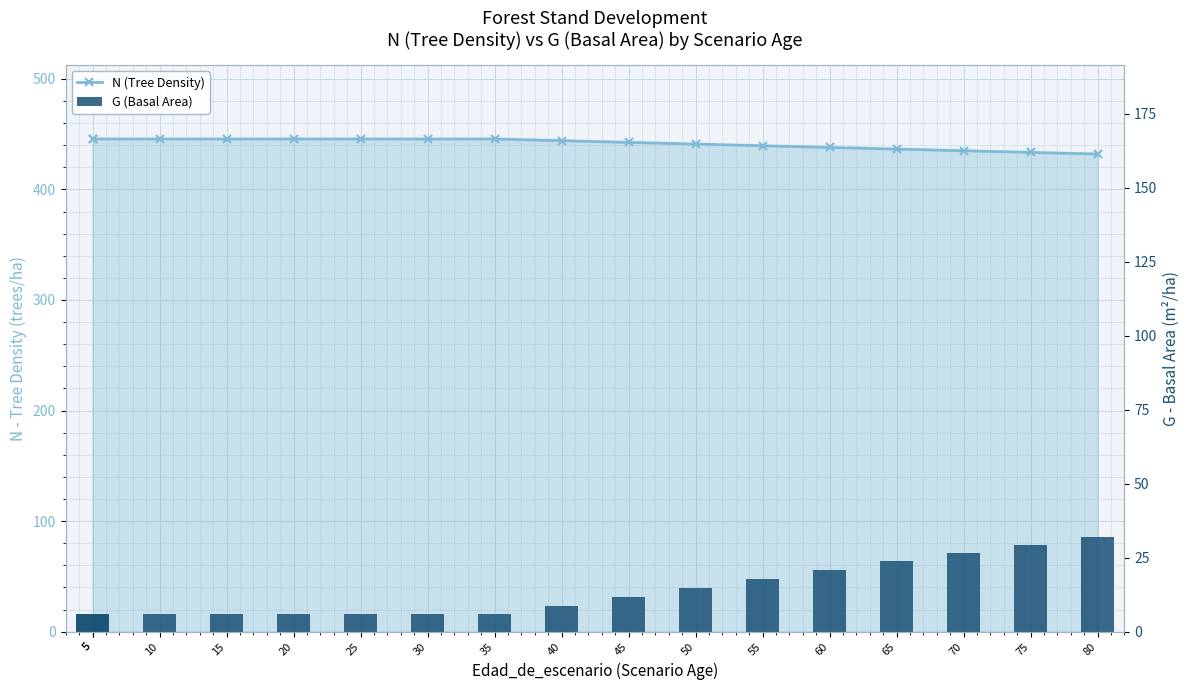

At which label does G (Basal Area) first exceed 8?

40